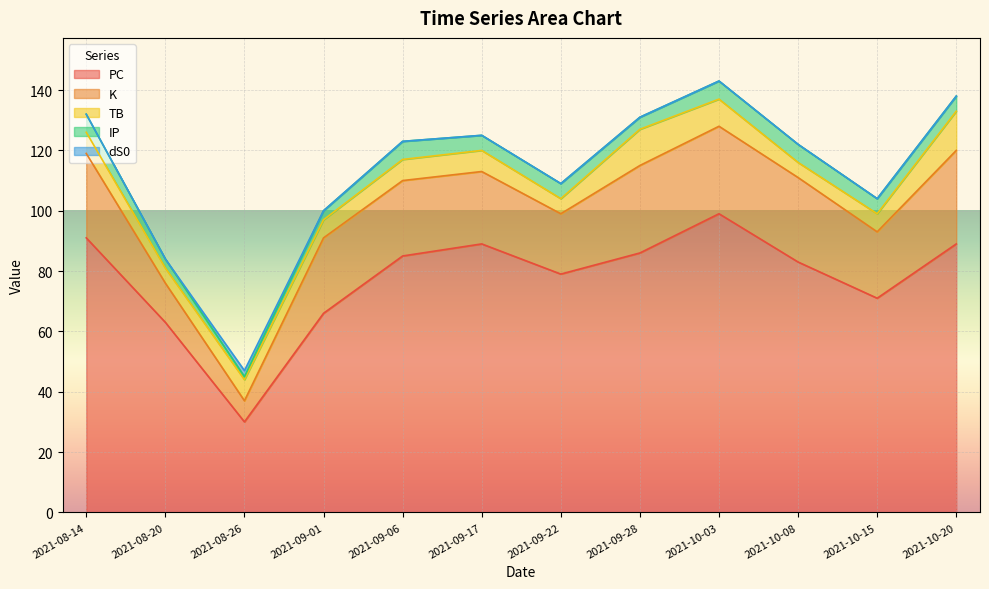

Where does the IP series first go above 5?

2021-08-14